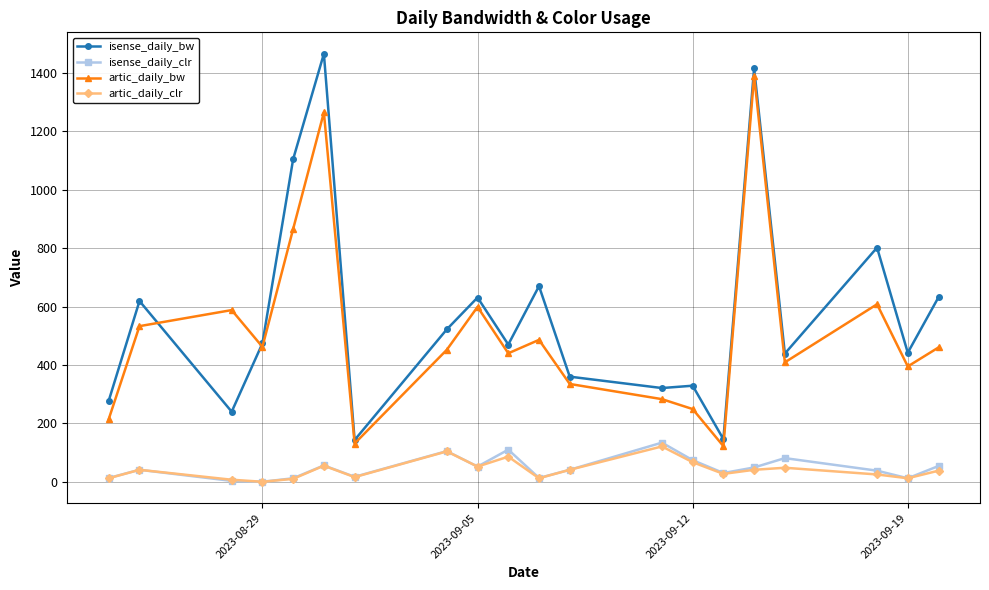

Which series has the largest range (max minus min)?

isense_daily_bw